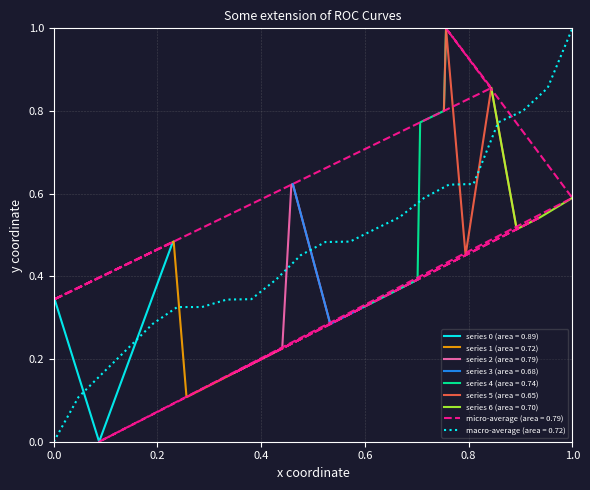

What is the difference between the maximum and second lowest values?

0.9